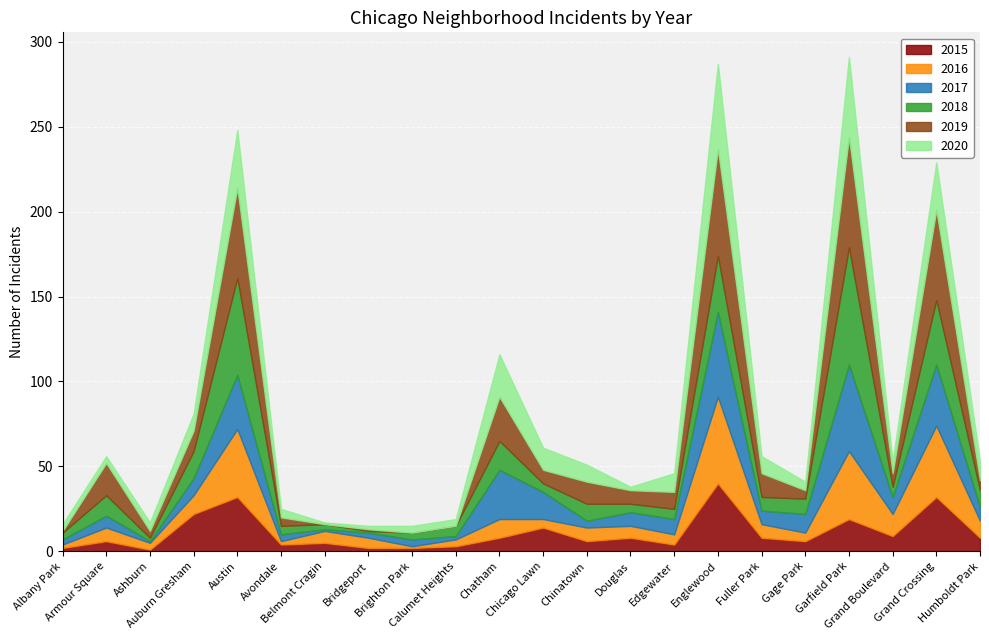

Reading left to right, transcribe all the data shown in this chart.

2015: Albany Park=2	Armour Square=6	Ashburn=1	Auburn Gresham=22	Austin=32	Avondale=4	Belmont Cragin=5	Bridgeport=2	Brighton Park=2	Calumet Heights=3	Chatham=8	Chicago Lawn=14	Chinatown=6	Douglas=8	Edgewater=4	Englewood=40	Fuller Park=8	Gage Park=6	Garfield Park=19	Grand Boulevard=9	Grand Crossing=32	Humboldt Park=8
2016: Albany Park=2	Armour Square=8	Ashburn=4	Auburn Gresham=11	Austin=40	Avondale=2	Belmont Cragin=7	Bridgeport=6	Brighton Park=1	Calumet Heights=4	Chatham=11	Chicago Lawn=5	Chinatown=8	Douglas=7	Edgewater=6	Englewood=51	Fuller Park=8	Gage Park=5	Garfield Park=40	Grand Boulevard=13	Grand Crossing=42	Humboldt Park=10
2017: Albany Park=3	Armour Square=7	Ashburn=1	Auburn Gresham=10	Austin=32	Avondale=4	Belmont Cragin=1	Bridgeport=3	Brighton Park=4	Calumet Heights=2	Chatham=29	Chicago Lawn=16	Chinatown=4	Douglas=8	Edgewater=9	Englewood=50	Fuller Park=8	Gage Park=11	Garfield Park=51	Grand Boulevard=10	Grand Crossing=36	Humboldt Park=8
2018: Albany Park=4	Armour Square=12	Ashburn=2	Auburn Gresham=16	Austin=57	Avondale=5	Belmont Cragin=3	Bridgeport=1	Brighton Park=4	Calumet Heights=6	Chatham=17	Chicago Lawn=5	Chinatown=10	Douglas=5	Edgewater=6	Englewood=33	Fuller Park=8	Gage Park=9	Garfield Park=69	Grand Boulevard=6	Grand Crossing=38	Humboldt Park=10
2019: Albany Park=1	Armour Square=19	Ashburn=4	Auburn Gresham=12	Austin=53	Avondale=5	Belmont Cragin=0	Bridgeport=1	Brighton Park=0	Calumet Heights=0	Chatham=26	Chicago Lawn=8	Chinatown=13	Douglas=8	Edgewater=10	Englewood=63	Fuller Park=14	Gage Park=5	Garfield Park=65	Grand Boulevard=8	Grand Crossing=53	Humboldt Park=6
2020: Albany Park=4	Armour Square=4	Ashburn=5	Auburn Gresham=10	Austin=34	Avondale=5	Belmont Cragin=1	Bridgeport=2	Brighton Park=4	Calumet Heights=4	Chatham=25	Chicago Lawn=13	Chinatown=10	Douglas=2	Edgewater=11	Englewood=50	Fuller Park=10	Gage Park=5	Garfield Park=47	Grand Boulevard=7	Grand Crossing=28	Humboldt Park=11